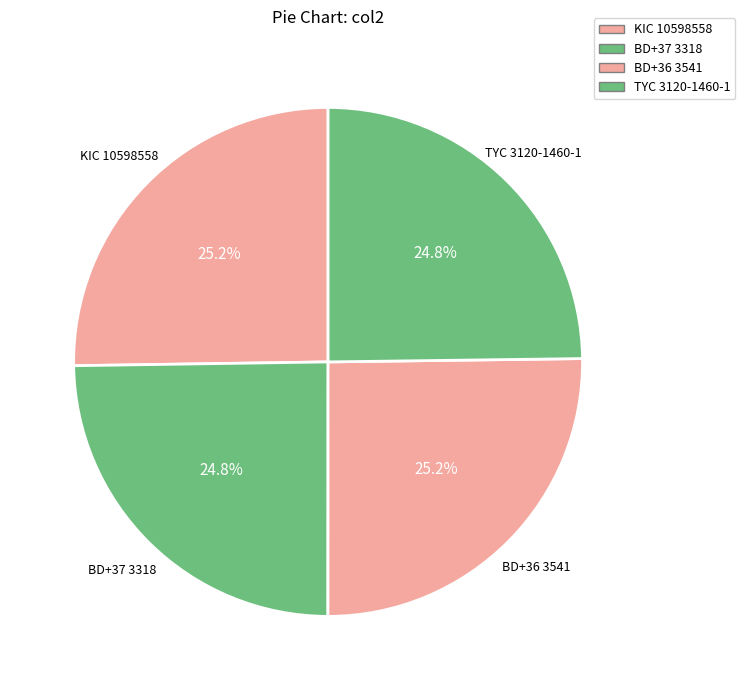

Is BD+37 3318 the majority of the pie?

No